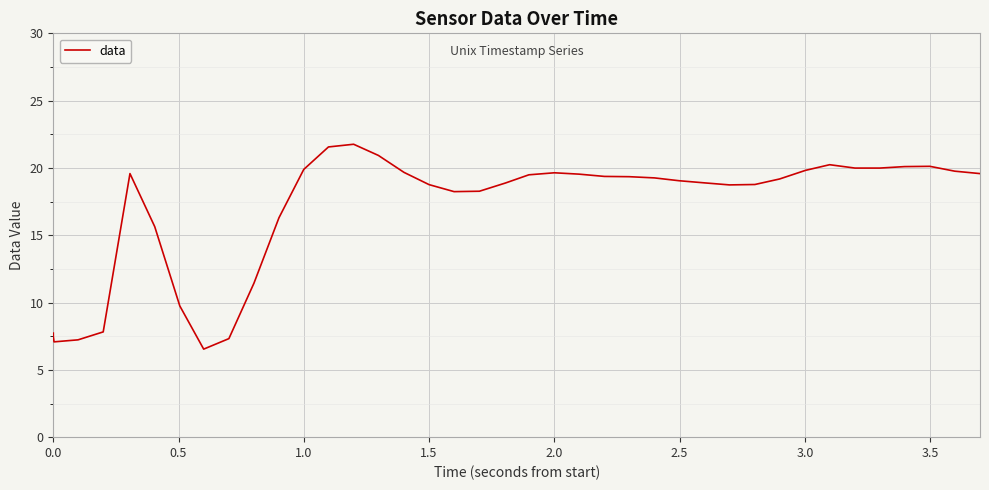

What is the maximum value shown in the chart?

21.8